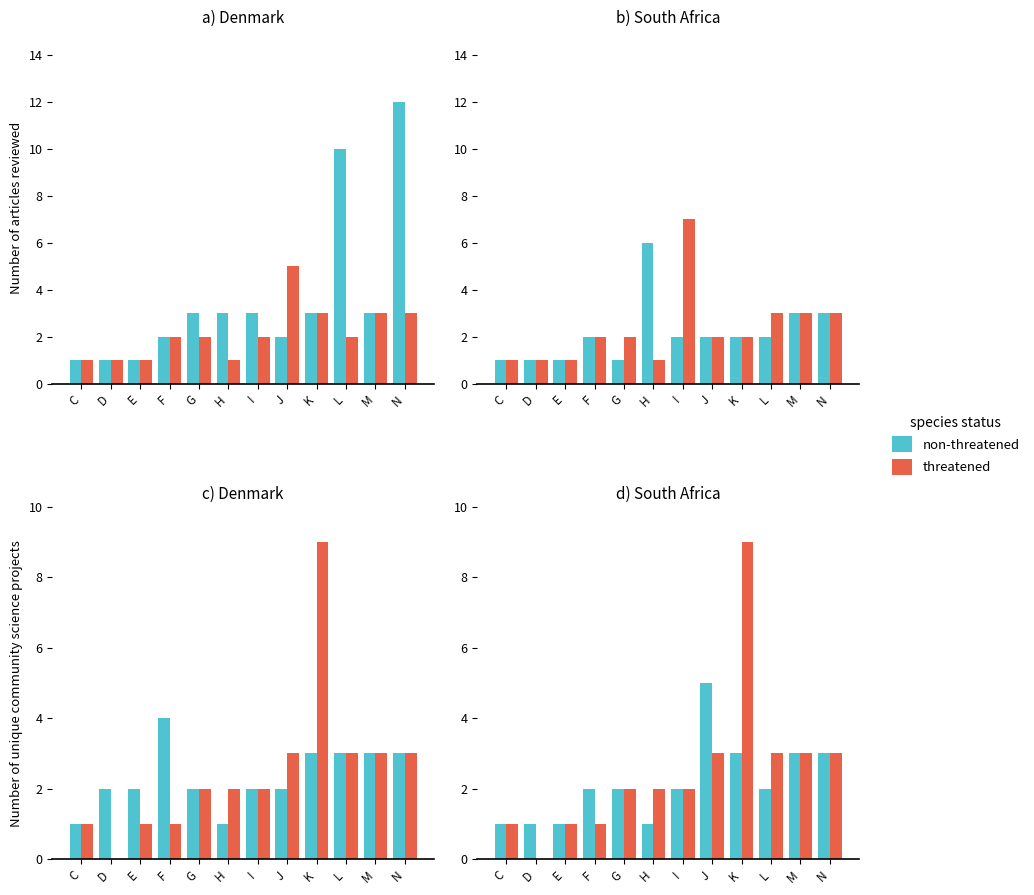

How many values in the threatened series exceed 2?

5